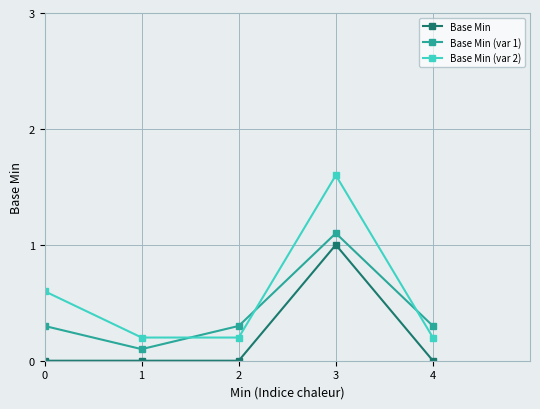

Reading left to right, list all the values displayed in this chart.

Base Min: 0=0.0	1=0.0	2=0.0	3=1.0	4=0.0
Base Min (var 1): 0=0.3	1=0.1	2=0.3	3=1.1	4=0.3
Base Min (var 2): 0=0.6	1=0.2	2=0.2	3=1.6	4=0.2